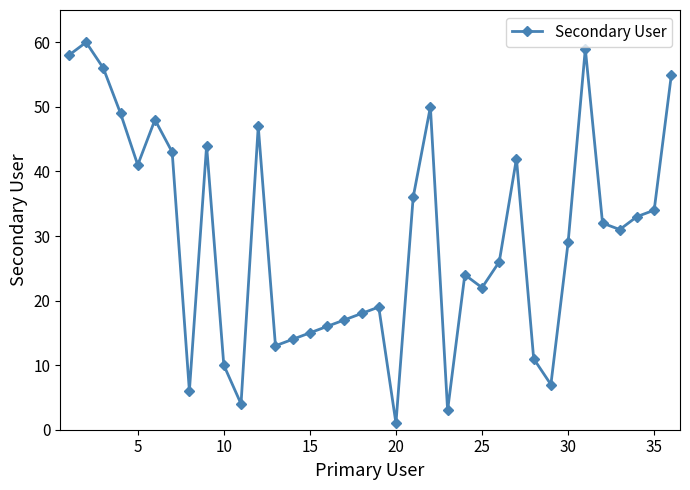

Does the chart have visible grid lines?

No